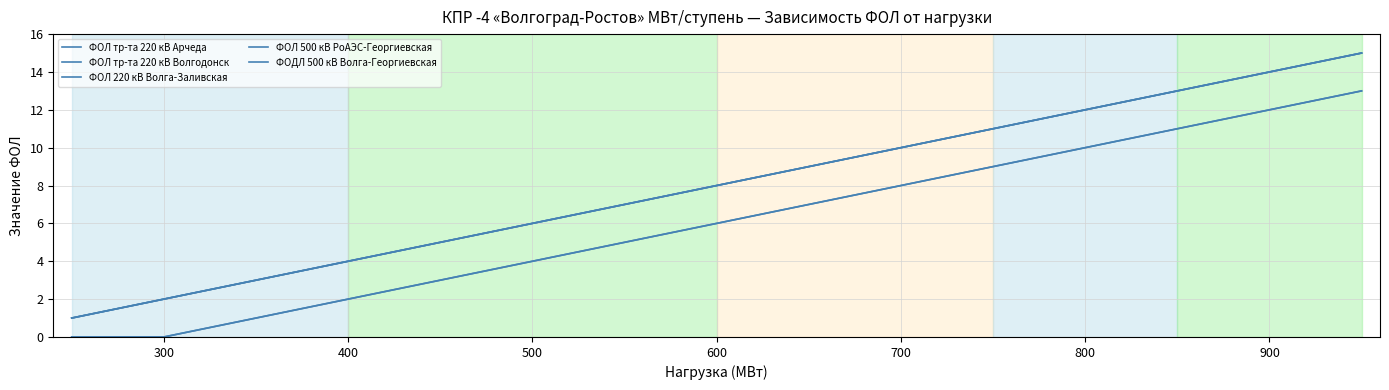

True or false: ФОЛ 220 кВ Волга-Заливская and ФОЛ тр-та 220 кВ Волгодонск cross at least once.

False